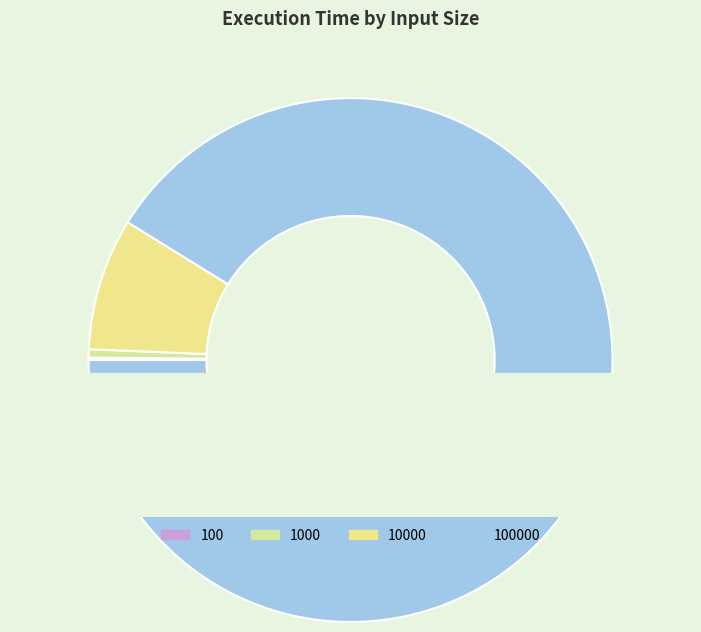

To the nearest percent, what percentage of the pie is 100000?

91%